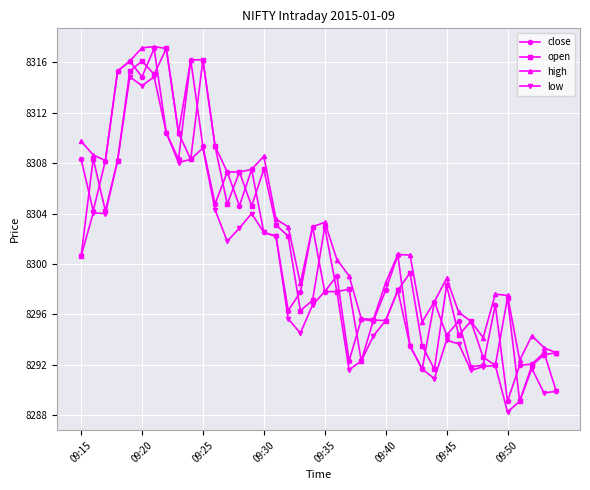

What is the average value of the open series?

8301.3